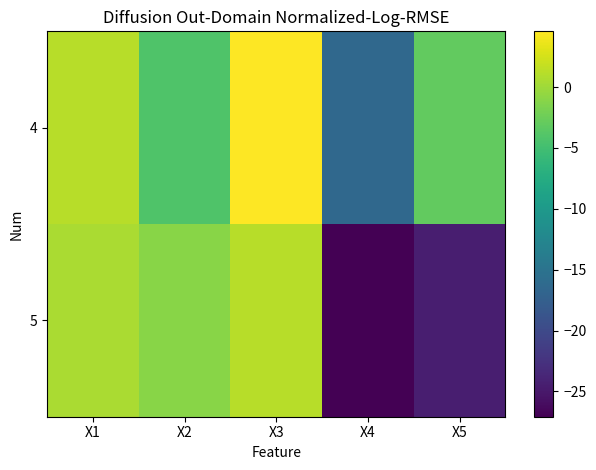

List the series in order of their peak value, highest first.

4, 5